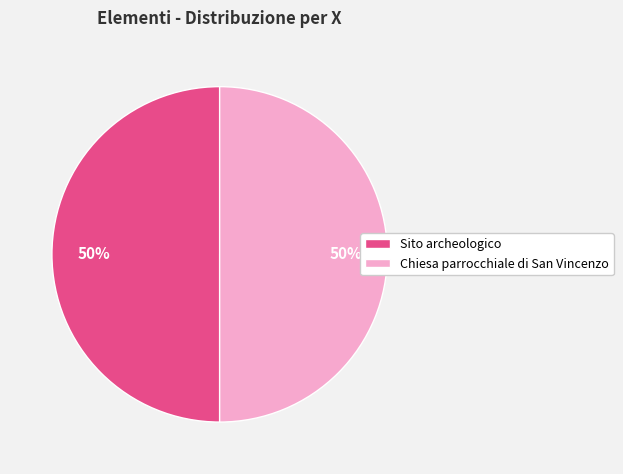

Approximately how many times larger is the value at Chiesa parrocchiale di San Vincenzo compared to Sito archeologico?

1.0